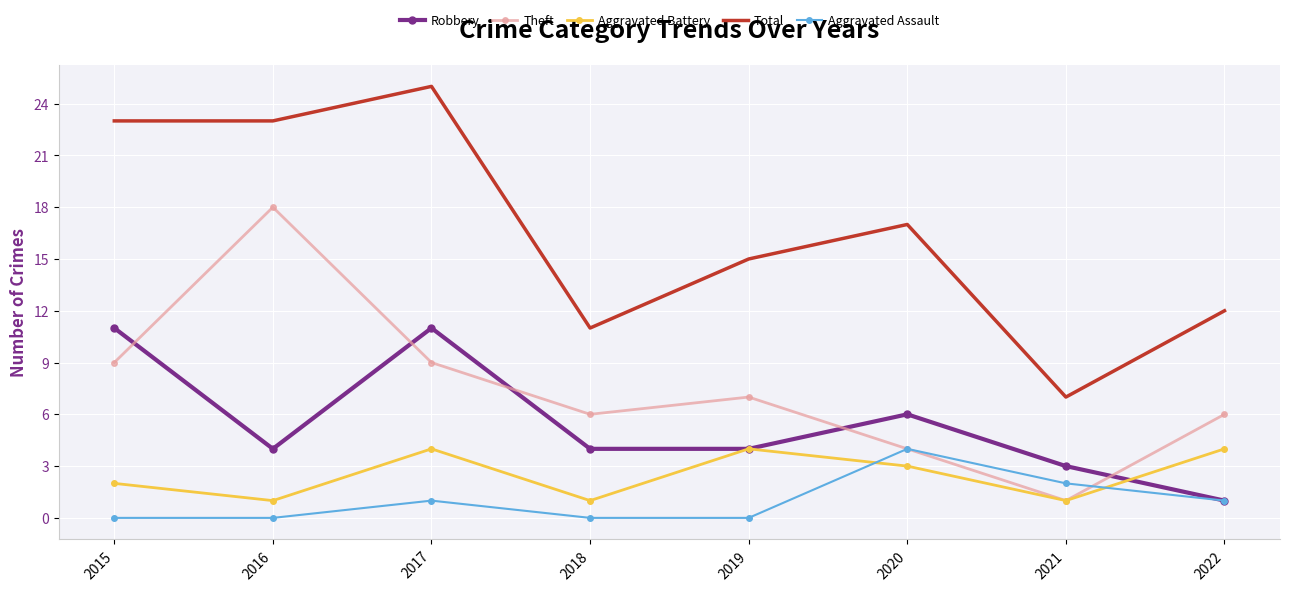

The Theft series shows 9 at 2017. True or false?

True